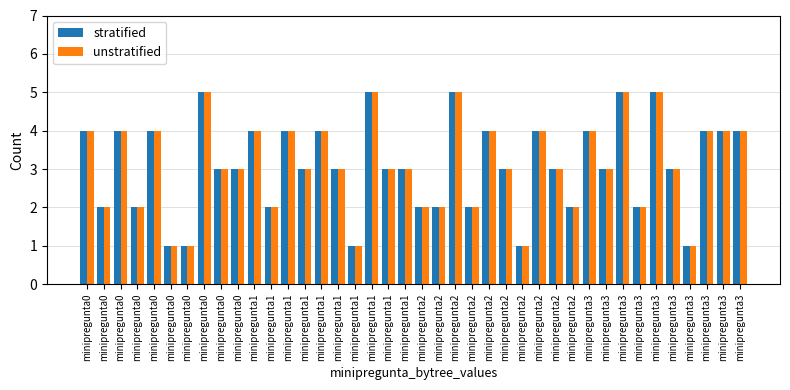

The unstratified series shows 1 at minipregunta2. True or false?

False